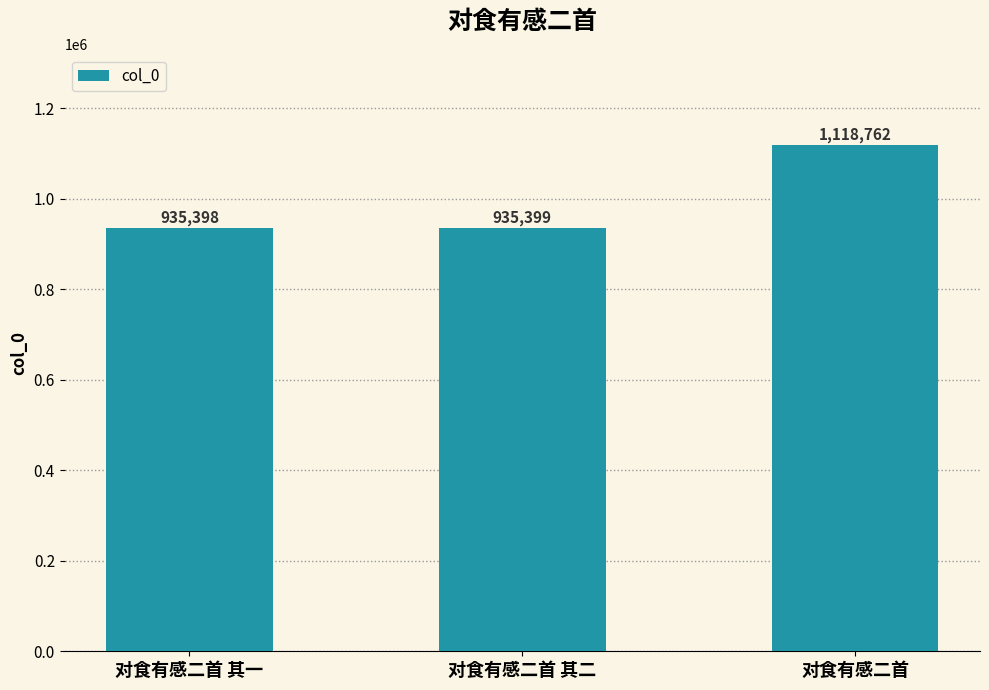

Does the chart contain stacked bars?

No